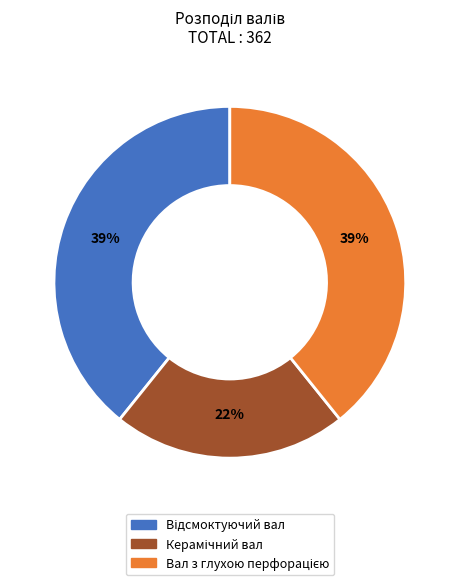

Is there a majority slice in this chart?

No